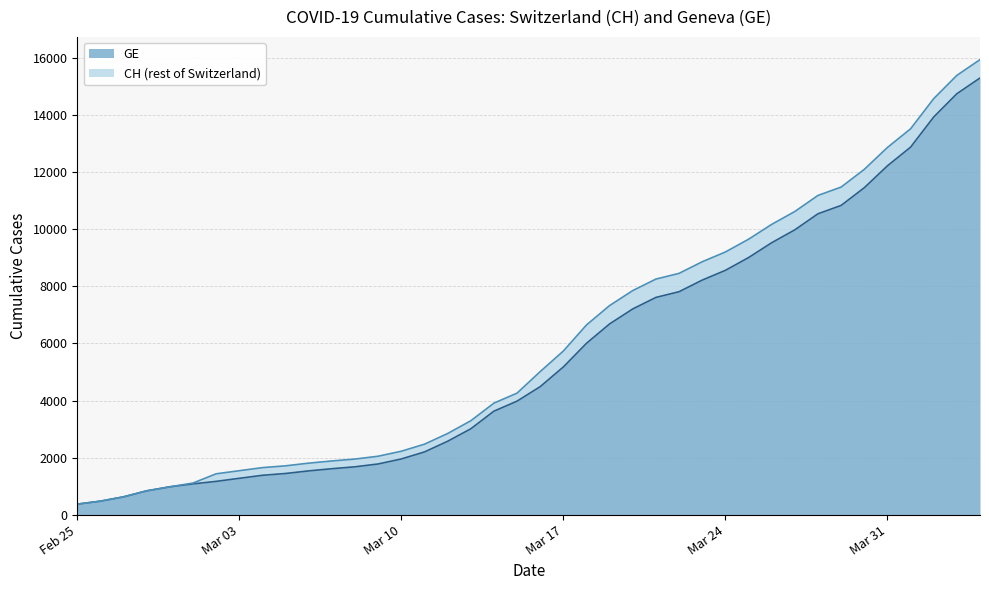

Is it true that CH equals 15926 at 2020-04-04?

True